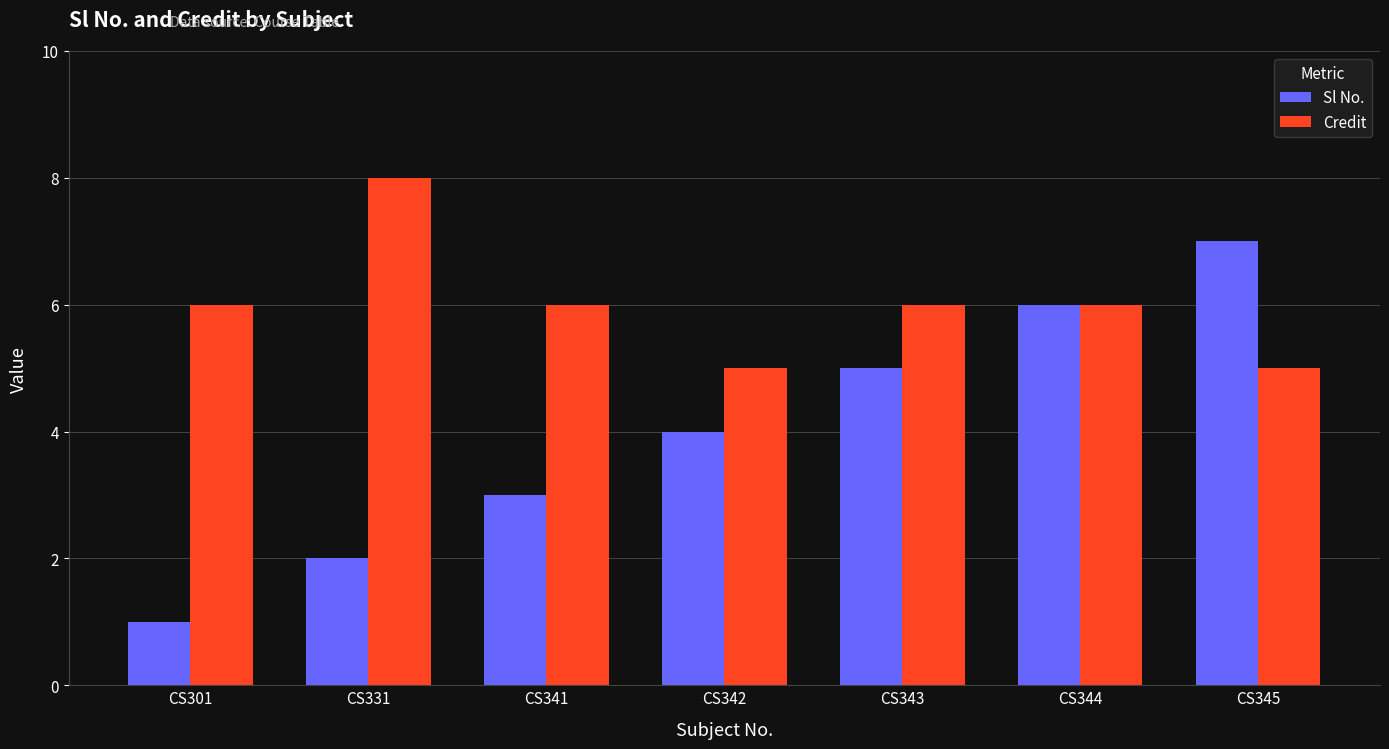

Which category has the lowest value in the Sl No. series?

CS301